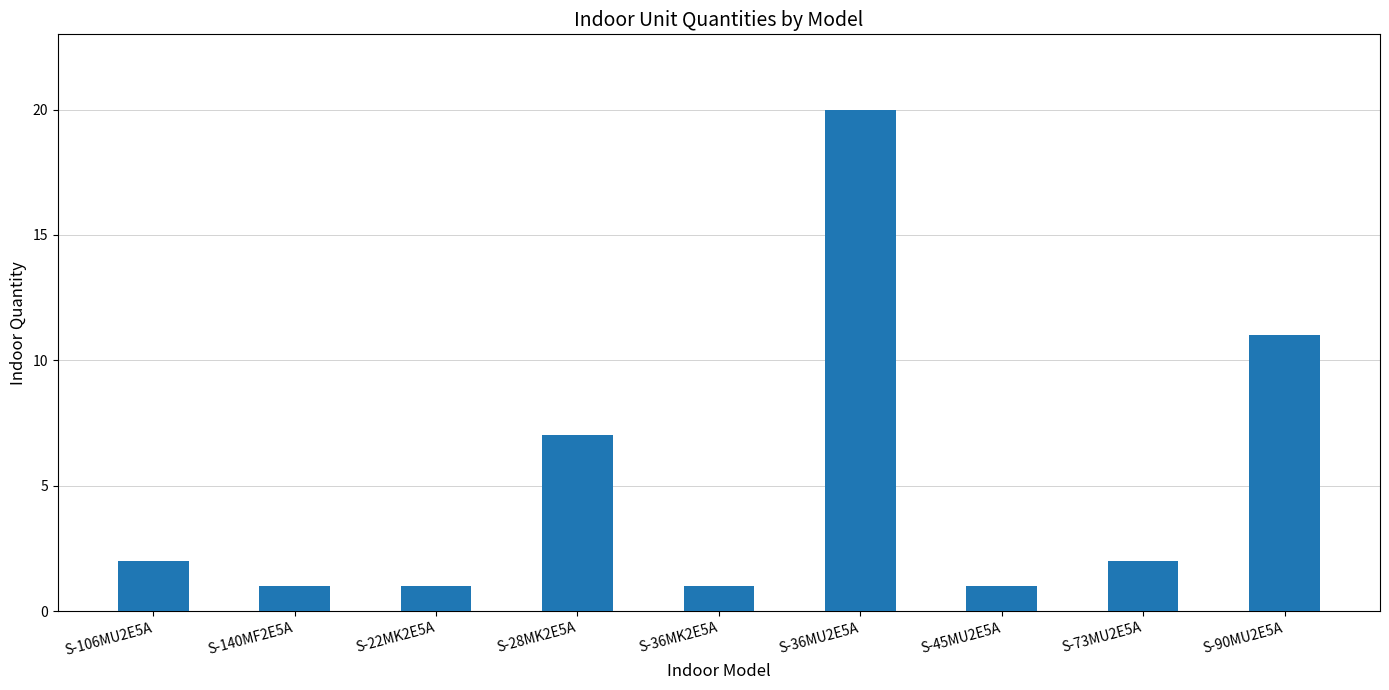

At which label is the value closest to 10?

S-90MU2E5A